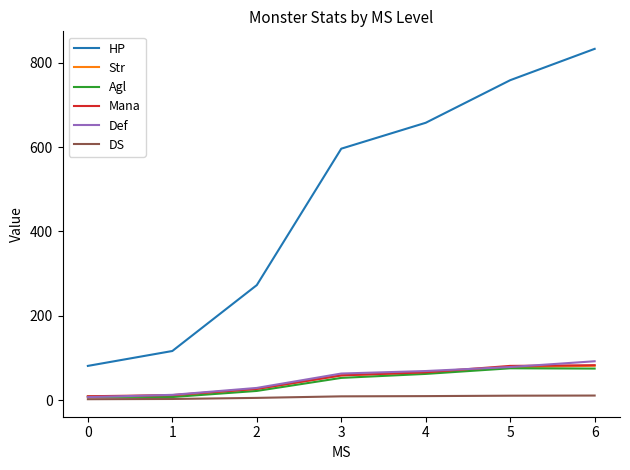

Is the value of Str at 5 greater than the value of DS at 3?

Yes